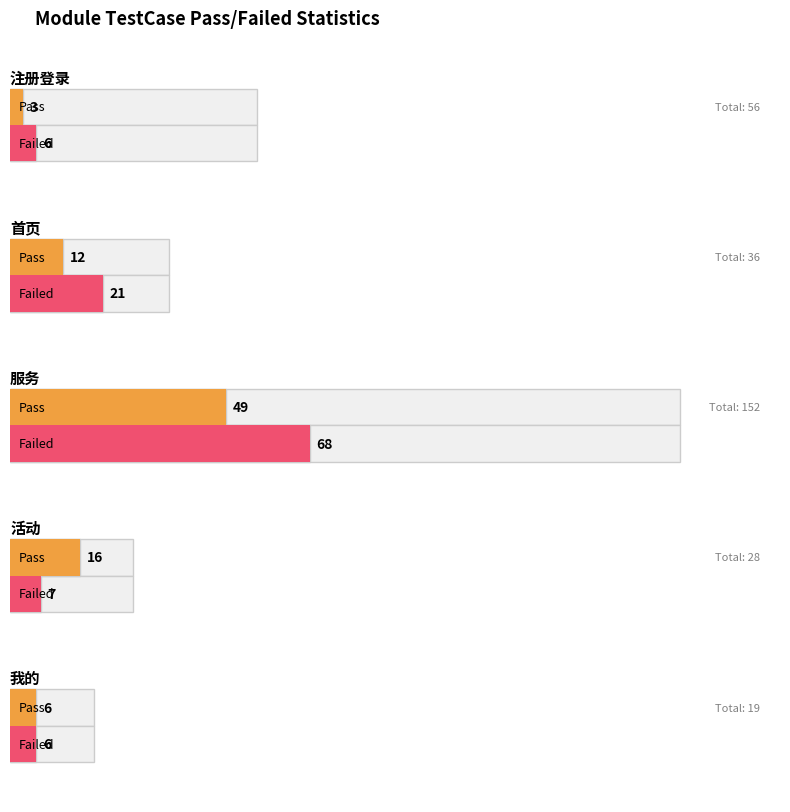

What is the difference between the second highest and minimum values in the Pass series?

13